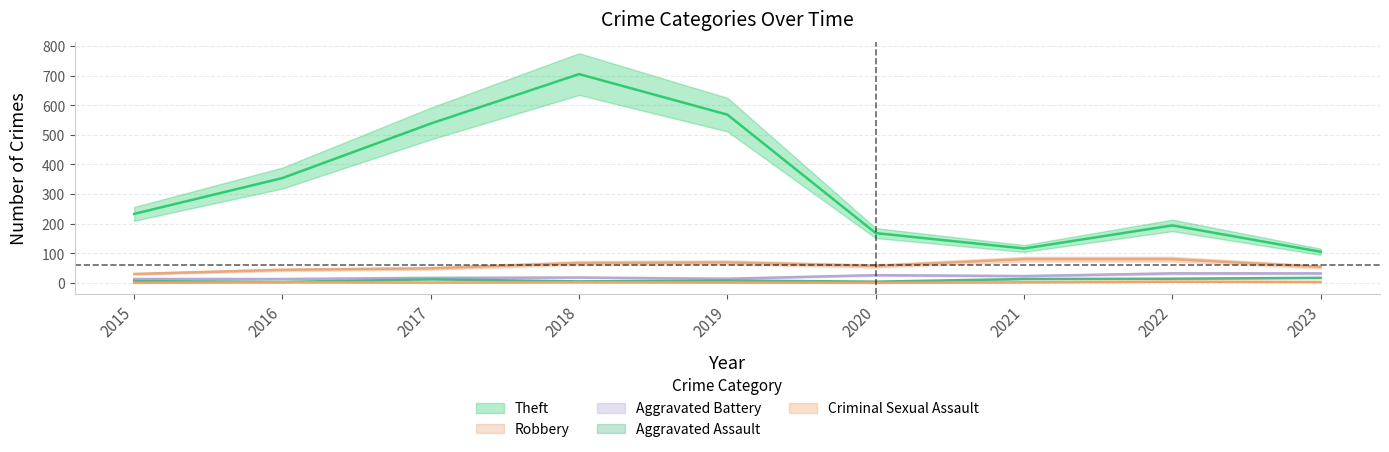

What is the minimum value for Aggravated Assault?

3